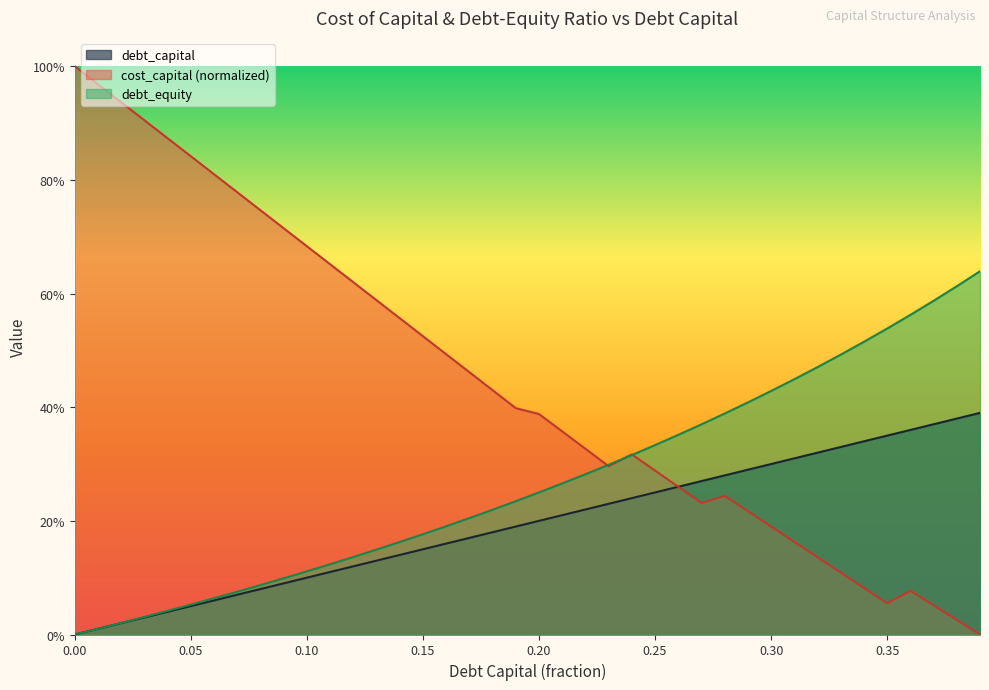

How many intersections are there between debt_equity and cost_capital?

3